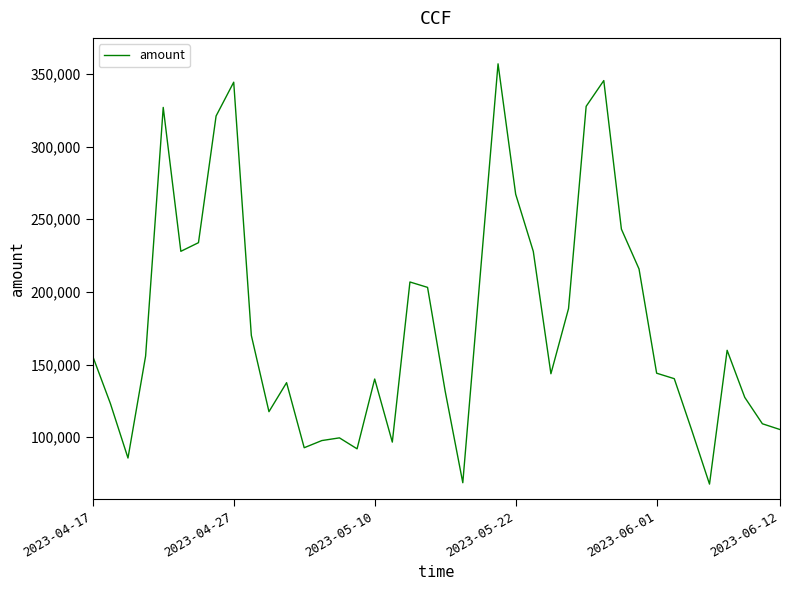

What is the minimum value shown in the chart?

67792.7